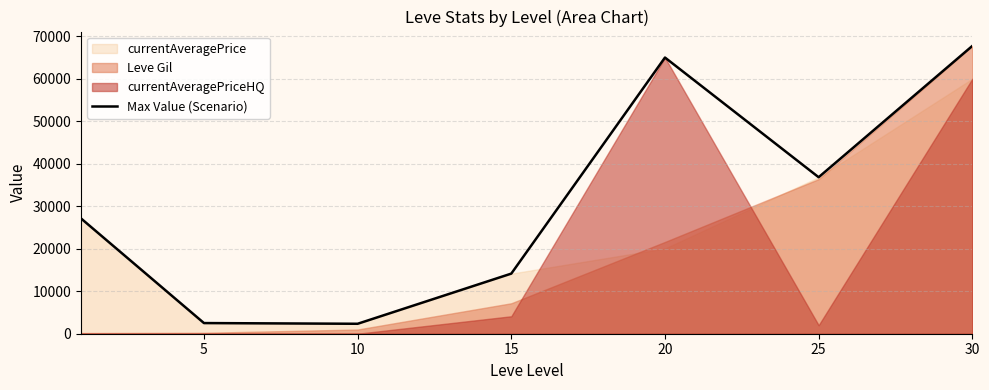

Approximately how many times larger is the value at 15 compared to 20?

0.2